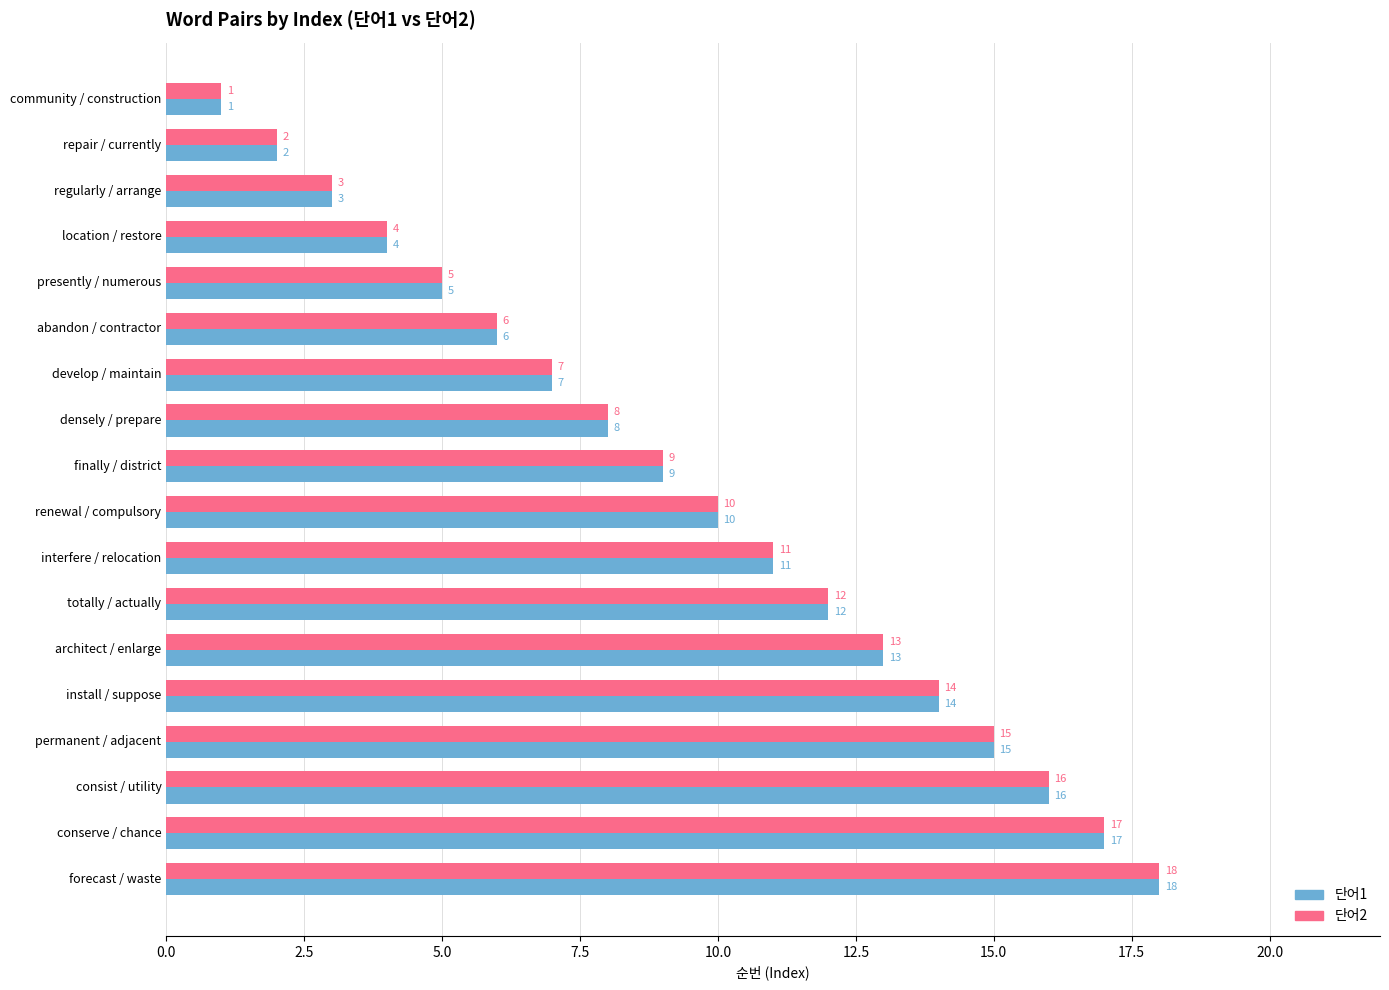

True or false: 단어2 has a value of 6 at abandon / contractor.

True